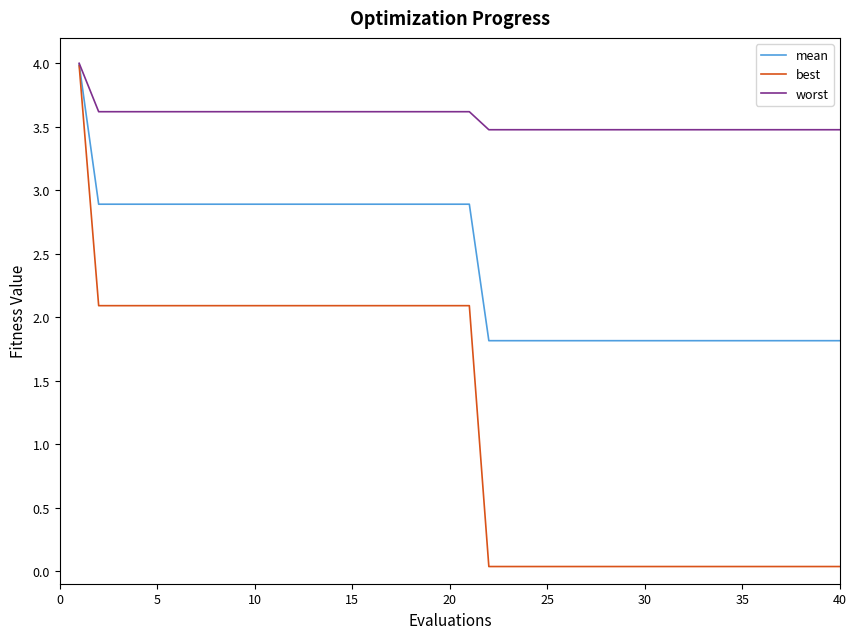

What is the highest value of the mean series?

4.0